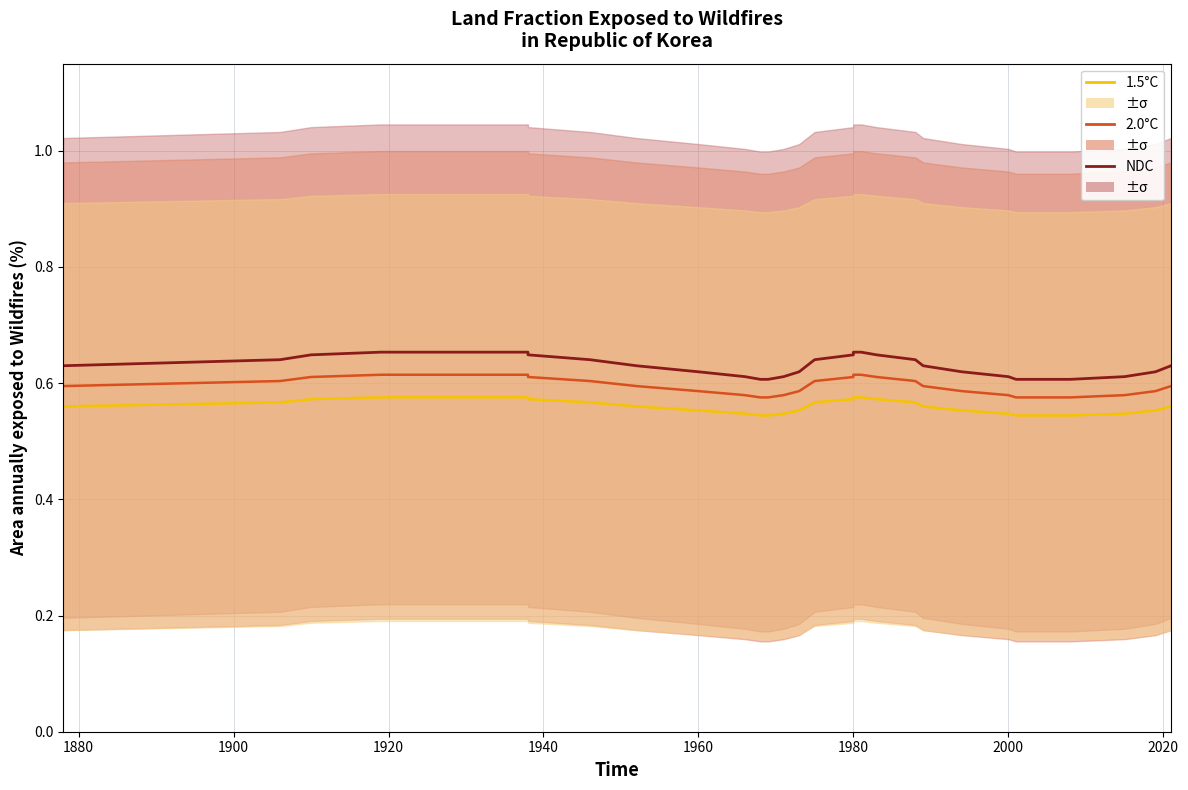

What is the smallest value displayed?

0.5